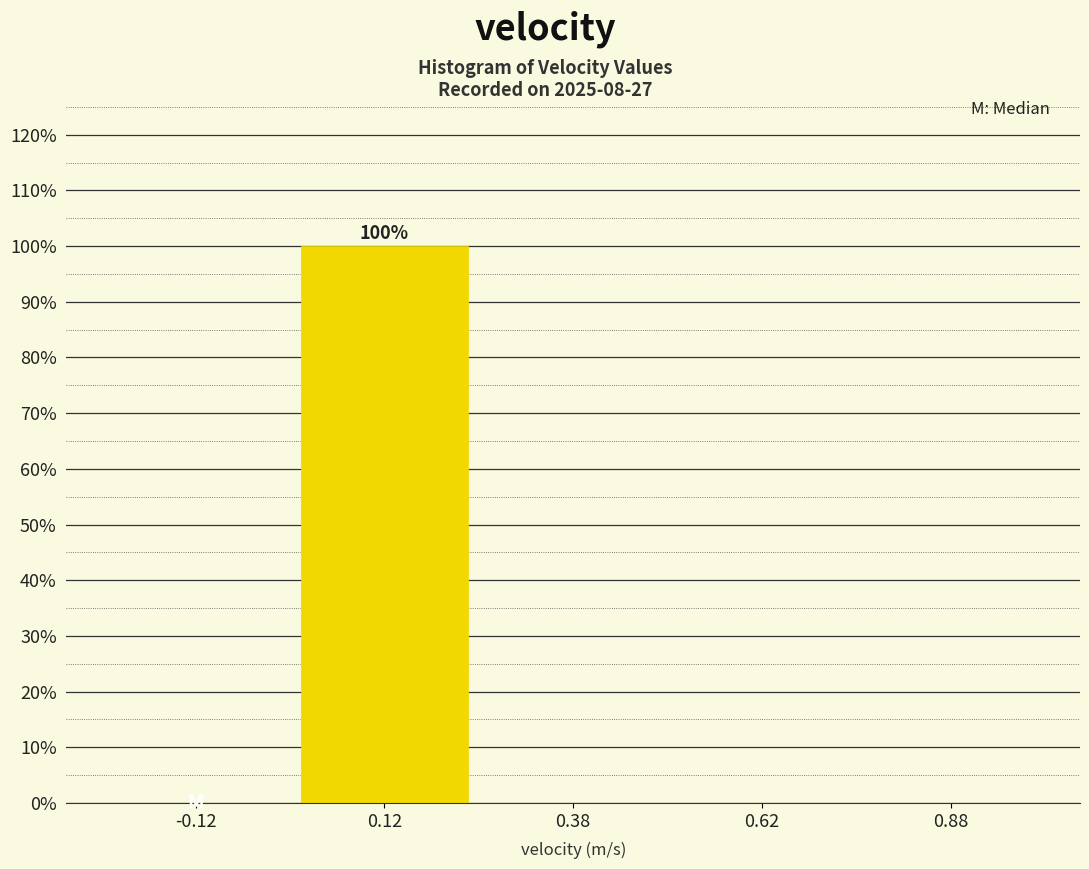

Which range on the x-axis has the tallest bar?

0.00 to 0.25